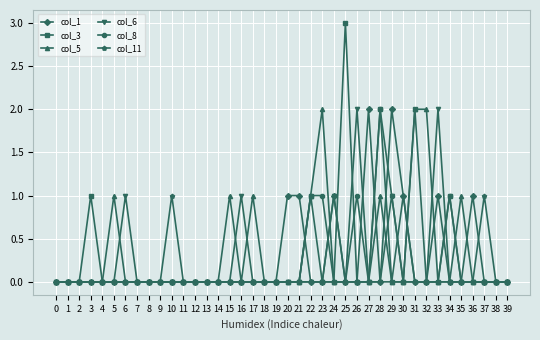

Reading left to right, extract all data points from this chart.

col_1: 0=0	1=0	2=0	3=0	4=0	5=0	6=0	7=0	8=0	9=0	10=0	11=0	12=0	13=0	14=0	15=0	16=0	17=0	18=0	19=0	20=1	21=1	22=0	23=0	24=1	25=0	26=0	27=2	28=0	29=2	30=1	31=0	32=0	33=1	34=0	35=0	36=1	37=0	38=0	39=0
col_3: 0=0	1=0	2=0	3=1	4=0	5=0	6=0	7=0	8=0	9=0	10=0	11=0	12=0	13=0	14=0	15=0	16=0	17=0	18=0	19=0	20=0	21=0	22=1	23=0	24=0	25=3	26=0	27=0	28=2	29=0	30=0	31=2	32=0	33=0	34=1	35=0	36=0	37=0	38=0	39=0
col_5: 0=0	1=0	2=0	3=0	4=0	5=1	6=0	7=0	8=0	9=0	10=0	11=0	12=0	13=0	14=0	15=1	16=0	17=1	18=0	19=0	20=0	21=0	22=1	23=2	24=0	25=0	26=0	27=0	28=1	29=0	30=0	31=2	32=2	33=0	34=0	35=1	36=0	37=0	38=0	39=0
col_6: 0=0	1=0	2=0	3=0	4=0	5=0	6=1	7=0	8=0	9=0	10=0	11=0	12=0	13=0	14=0	15=0	16=1	17=0	18=0	19=0	20=0	21=0	22=0	23=0	24=1	25=0	26=2	27=0	28=0	29=1	30=0	31=0	32=0	33=2	34=0	35=0	36=0	37=0	38=0	39=0
col_8: 0=0	1=0	2=0	3=0	4=0	5=0	6=0	7=0	8=0	9=0	10=0	11=0	12=0	13=0	14=0	15=0	16=0	17=0	18=0	19=0	20=0	21=0	22=1	23=1	24=0	25=0	26=1	27=0	28=2	29=1	30=0	31=0	32=0	33=0	34=1	35=0	36=0	37=0	38=0	39=0
col_11: 0=0	1=0	2=0	3=0	4=0	5=0	6=0	7=0	8=0	9=0	10=1	11=0	12=0	13=0	14=0	15=0	16=0	17=0	18=0	19=0	20=0	21=0	22=0	23=0	24=0	25=0	26=0	27=0	28=0	29=0	30=1	31=0	32=0	33=0	34=0	35=0	36=0	37=1	38=0	39=0